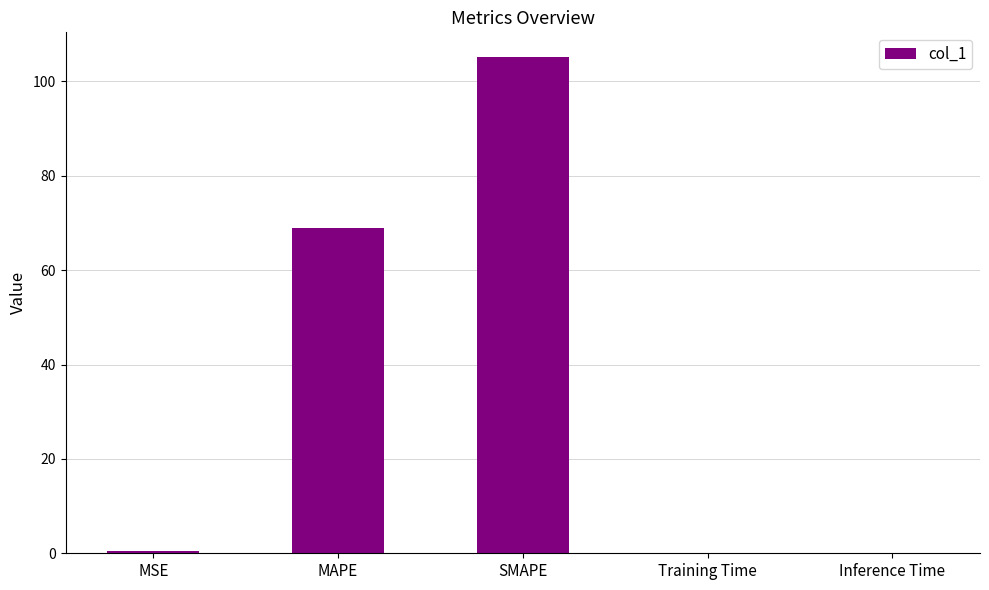

What is the maximum value shown in the chart?

105.2